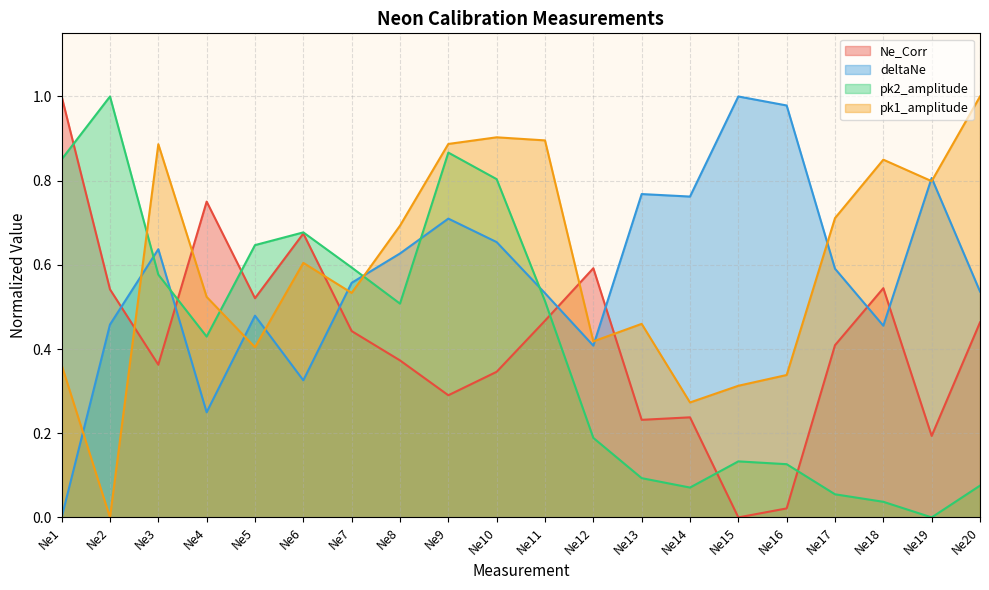

What is the value of the deltaNe point at the 3rd from the left?

0.6